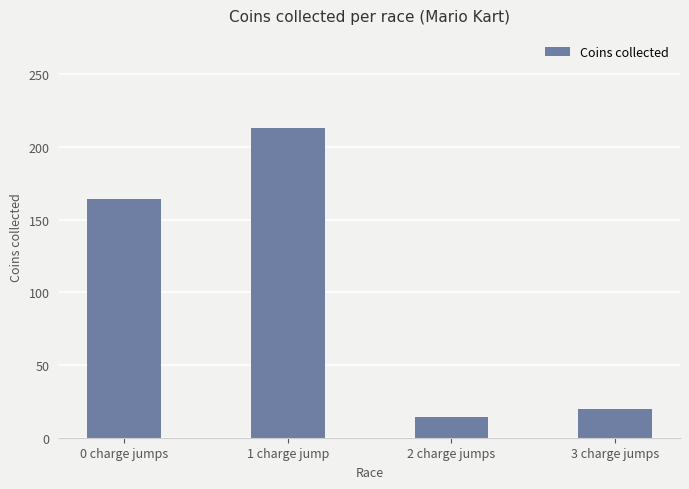

What is the sum of all values?

411